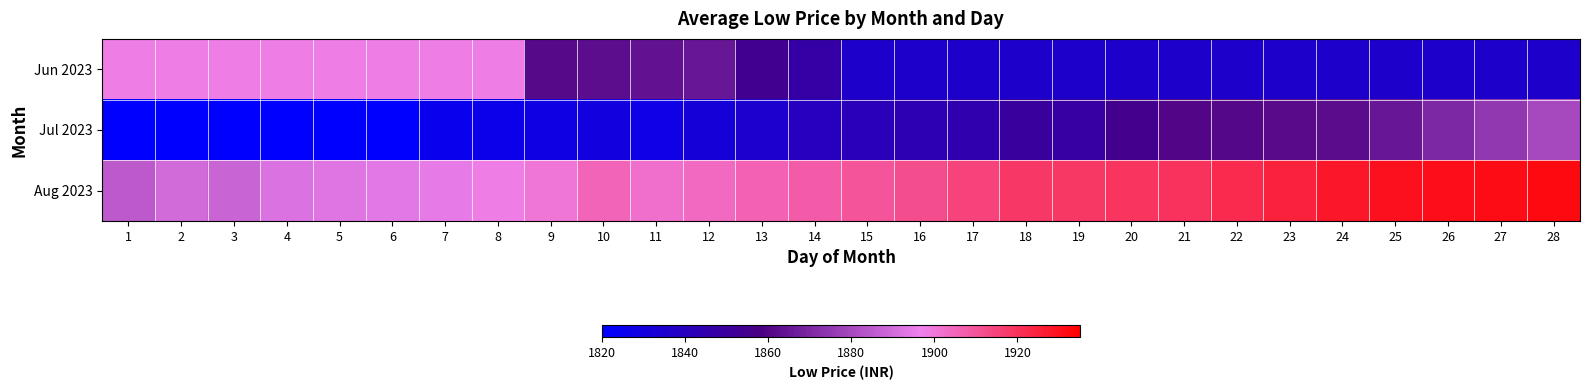

Which series changed the most between 8 and 19?

Jun 2023